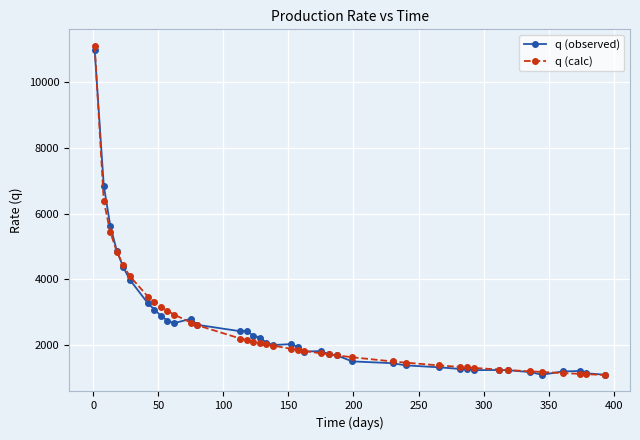

True or false: q (observed) has more than 2 interior local peaks.

True